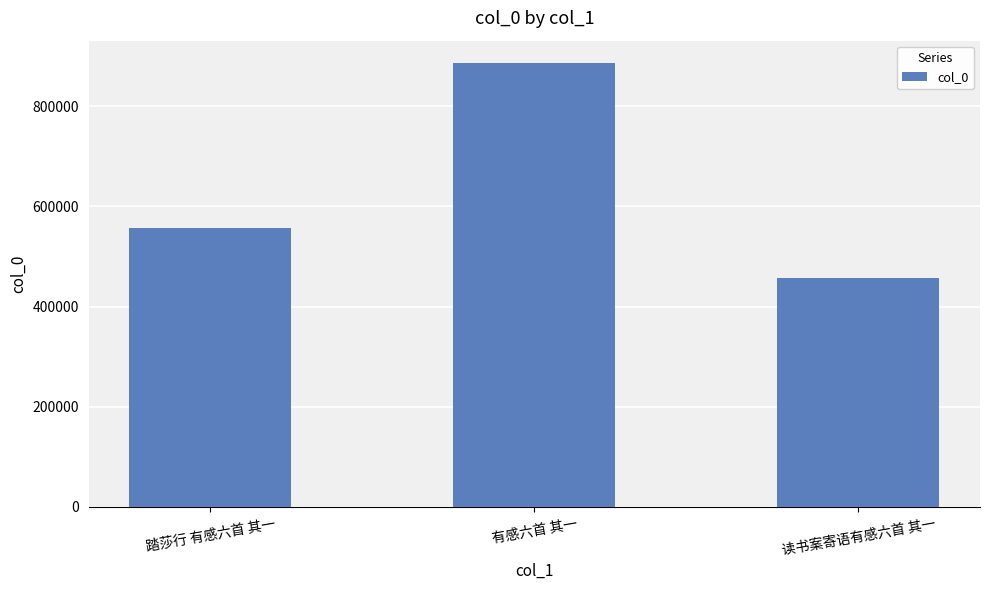

Rank the categories by value from highest to lowest.

有感六首 其一, 踏莎行 有感六首 其一, 读书案寄语有感六首 其一